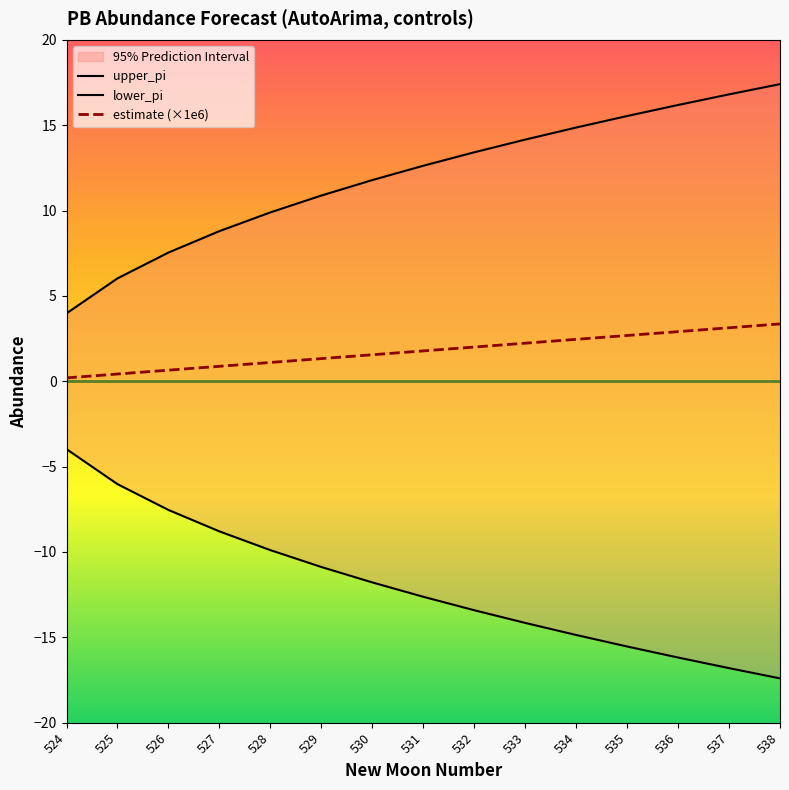

Between 526 and 525, which is larger?

526